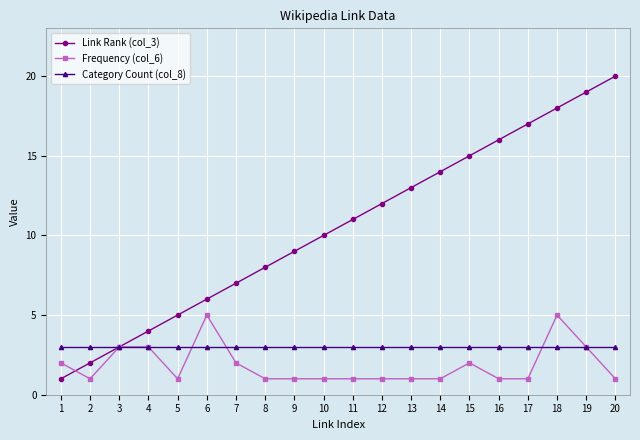

Reading left to right, what are all the values shown in this chart?

Link Rank (col_3): 1	2	3	4	5	6	7	8	9	10	11	12	13	14	15	16	17	18	19	20
Frequency (col_6): 2	1	3	3	1	5	2	1	1	1	1	1	1	1	2	1	1	5	3	1
Category Count (col_8): 3	3	3	3	3	3	3	3	3	3	3	3	3	3	3	3	3	3	3	3